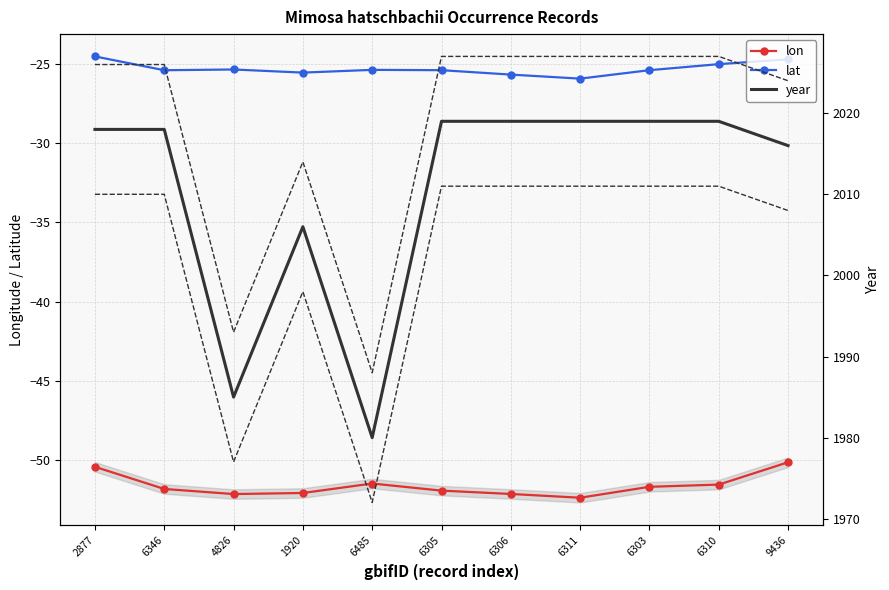

How many lines are shown in the chart?

3